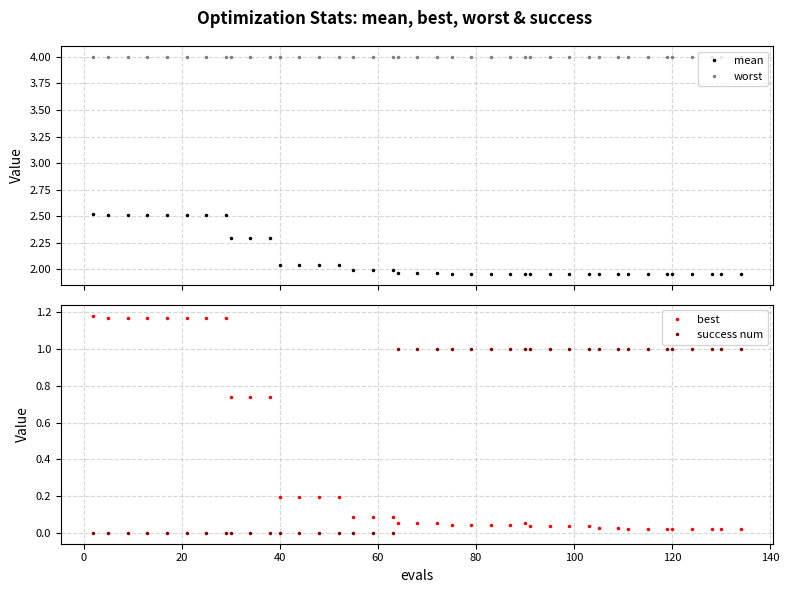

Which series has the largest range (max minus min)?

best